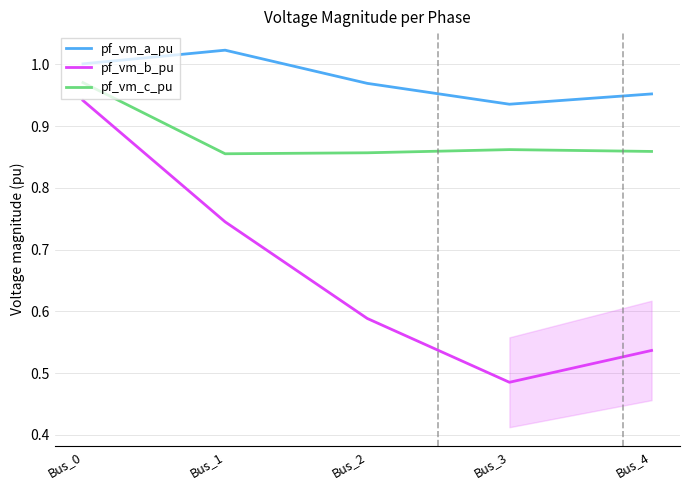

Does the chart have visible grid lines?

Yes